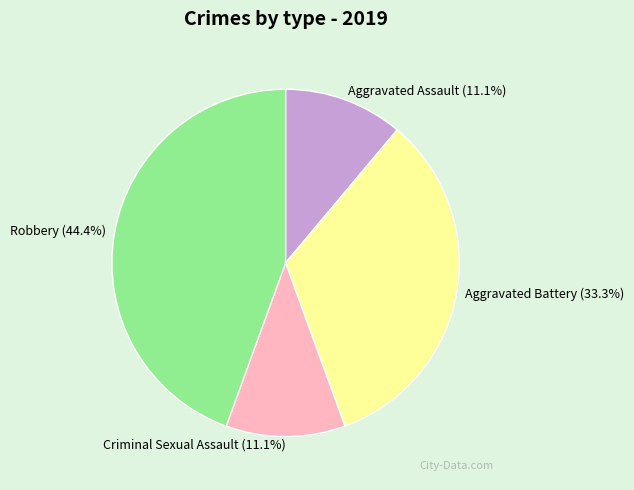

Is there a majority slice in this chart?

No